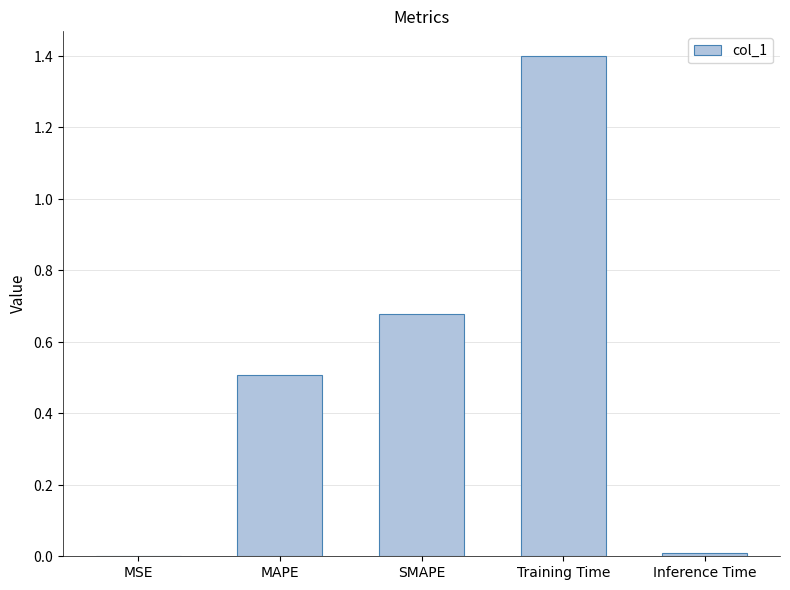

Rank the categories by value from highest to lowest.

Training Time, SMAPE, MAPE, Inference Time, MSE